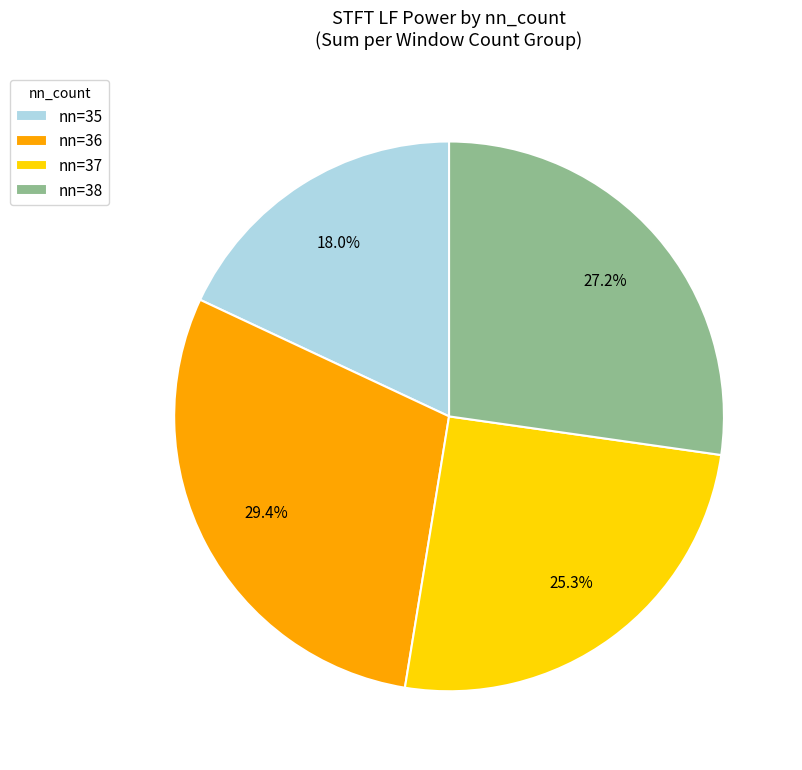

Which category has the biggest portion of the pie?

nn=36